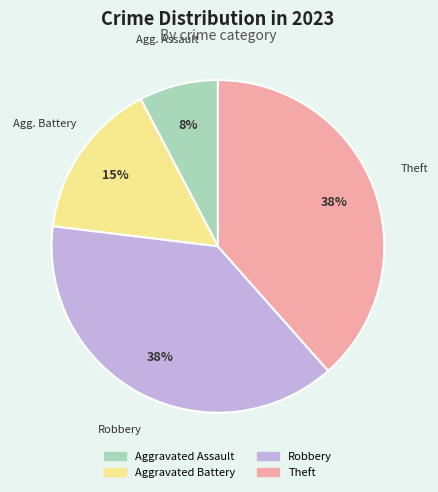

Do Aggravated Battery and Theft together represent more than half of the pie?

Yes